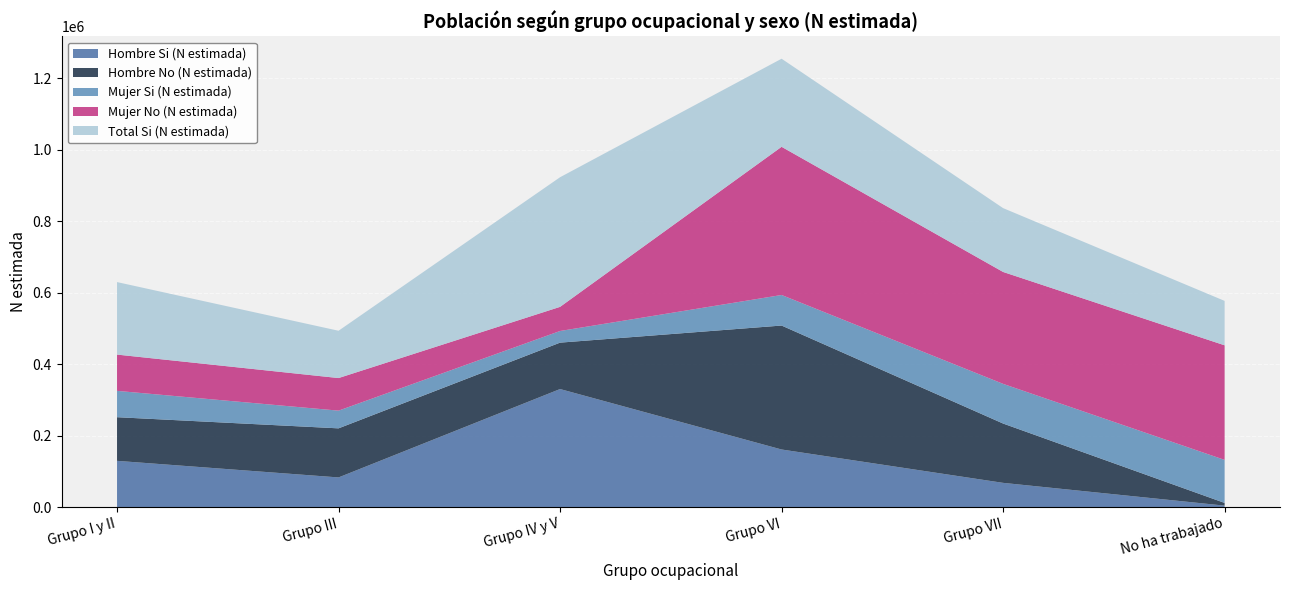

Reading left to right, transcribe all the data shown in this chart.

Hombre Si (N estimada): 129190	82796	330058	160943	67607	3886
Hombre No (N estimada): 122107	137305	129818	346748	165947	7571
Mujer Si (N estimada): 73662	49547	32589	85493	110987	120382
Mujer No (N estimada): 101471	91130	67483	414523	313062	320545
Total Si (N estimada): 202853	132342	362648	246436	178594	124268